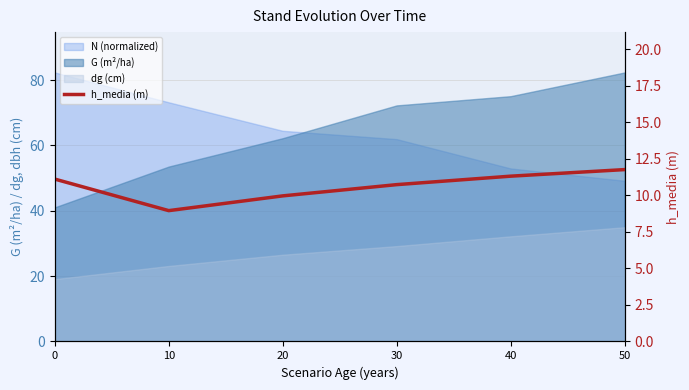

Which category has the highest value across all series?

50